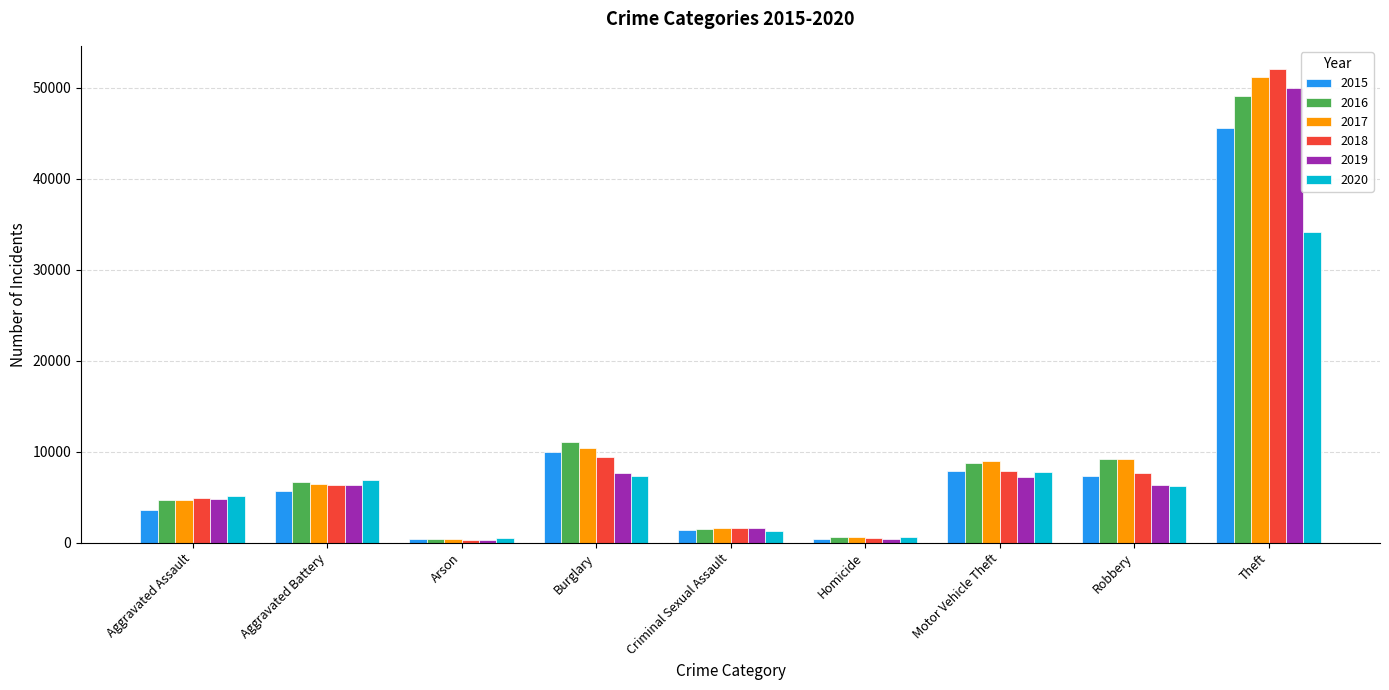

What is the total value across all series at Aggravated Battery?

38350